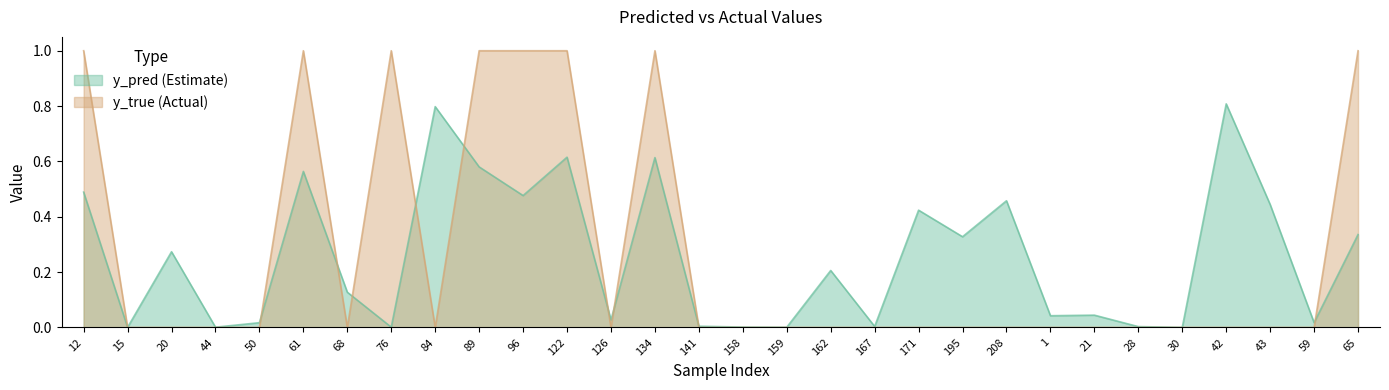

Reading left to right, list all the values displayed in this chart.

y_pred: 12=0.5	15=0.0	20=0.3	44=0.0	50=0.0	61=0.6	68=0.1	76=0.0	84=0.8	89=0.6	96=0.5	122=0.6	126=0.0	134=0.6	141=0.0	158=0.0	159=0.0	162=0.2	167=0.0	171=0.4	195=0.3	208=0.5	1=0.0	21=0.0	28=0.0	30=0.0	42=0.8	43=0.4	59=0.0	65=0.3
y_true: 12=1.0	15=0.0	20=0.0	44=0.0	50=0.0	61=1.0	68=0.0	76=1.0	84=0.0	89=1.0	96=1.0	122=1.0	126=0.0	134=1.0	141=0.0	158=0.0	159=0.0	162=0.0	167=0.0	171=0.0	195=0.0	208=0.0	1=0.0	21=0.0	28=0.0	30=0.0	42=0.0	43=0.0	59=0.0	65=1.0